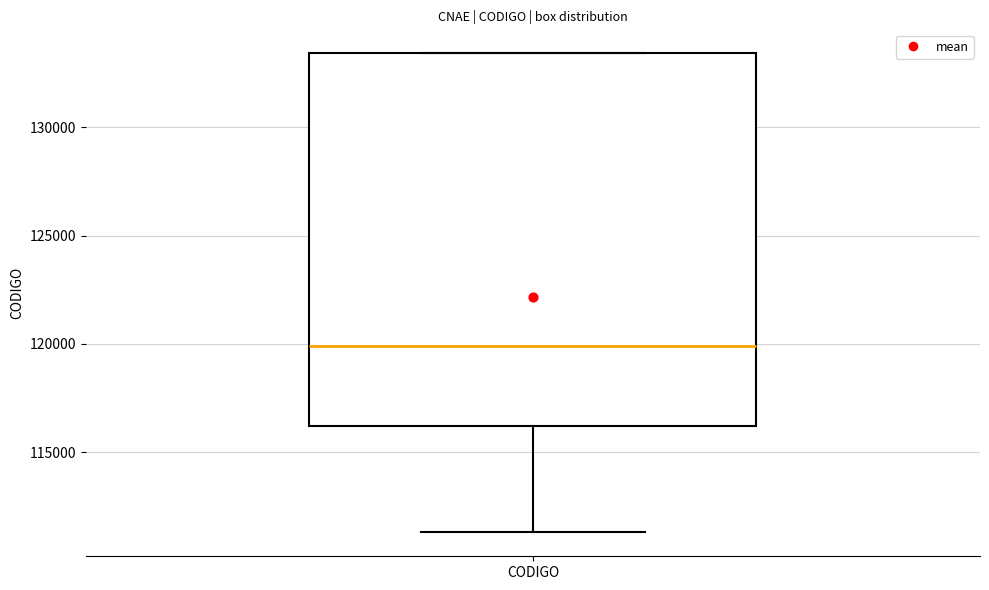

Read this box plot against the y-axis: the position of the median line, the range covered by the box, and the ends of both whiskers. The values are not printed on the chart, so give them approximately, as read against the axis.

median 120000, box 116000 to 133500, whiskers 111500 to 133500